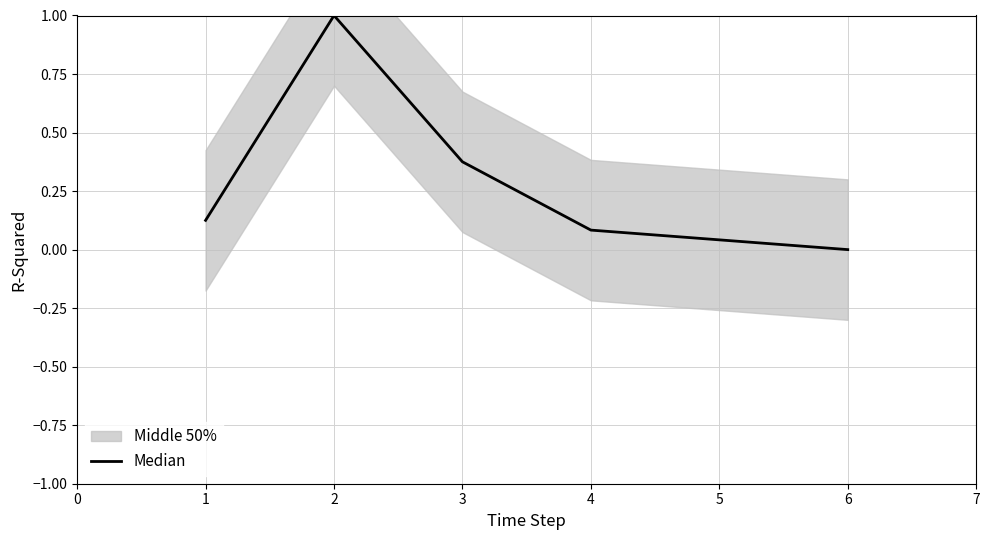

What is the maximum value shown in the chart?

1.0